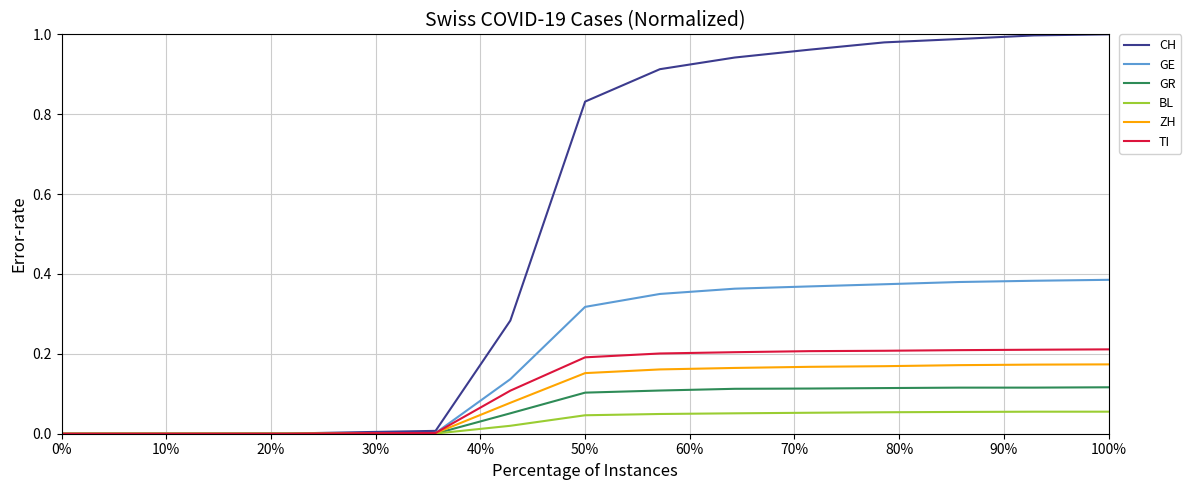

Which series has the largest total across all categories?

CH